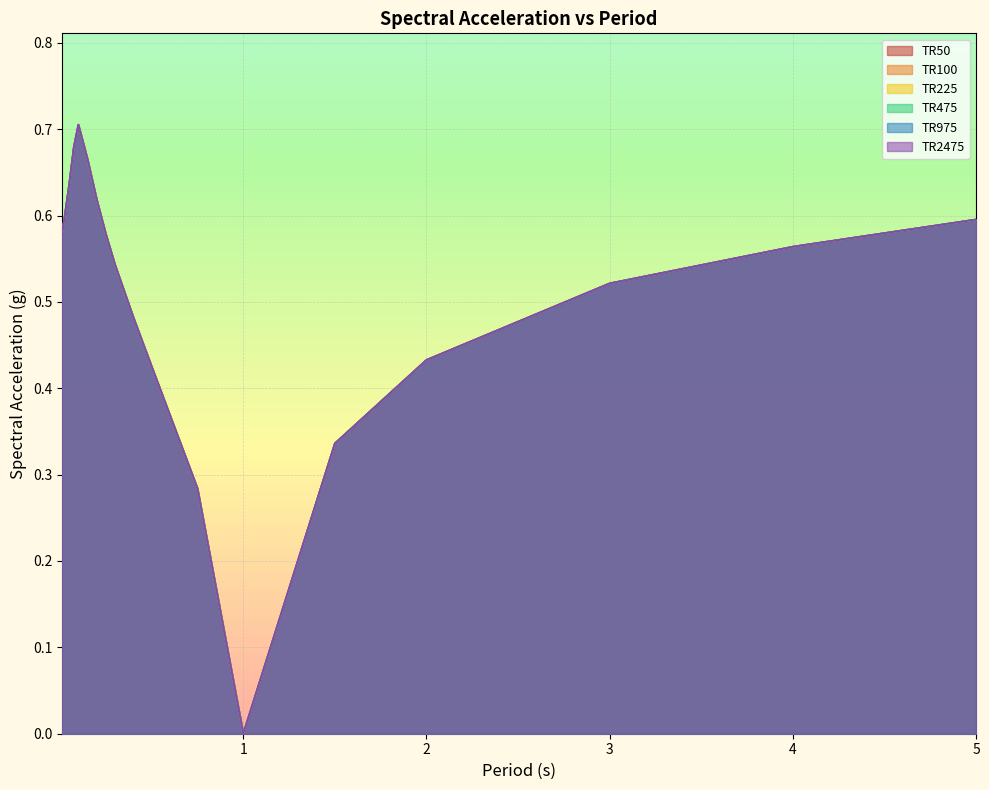

What value does the TR100 series have at 2.0?

0.4